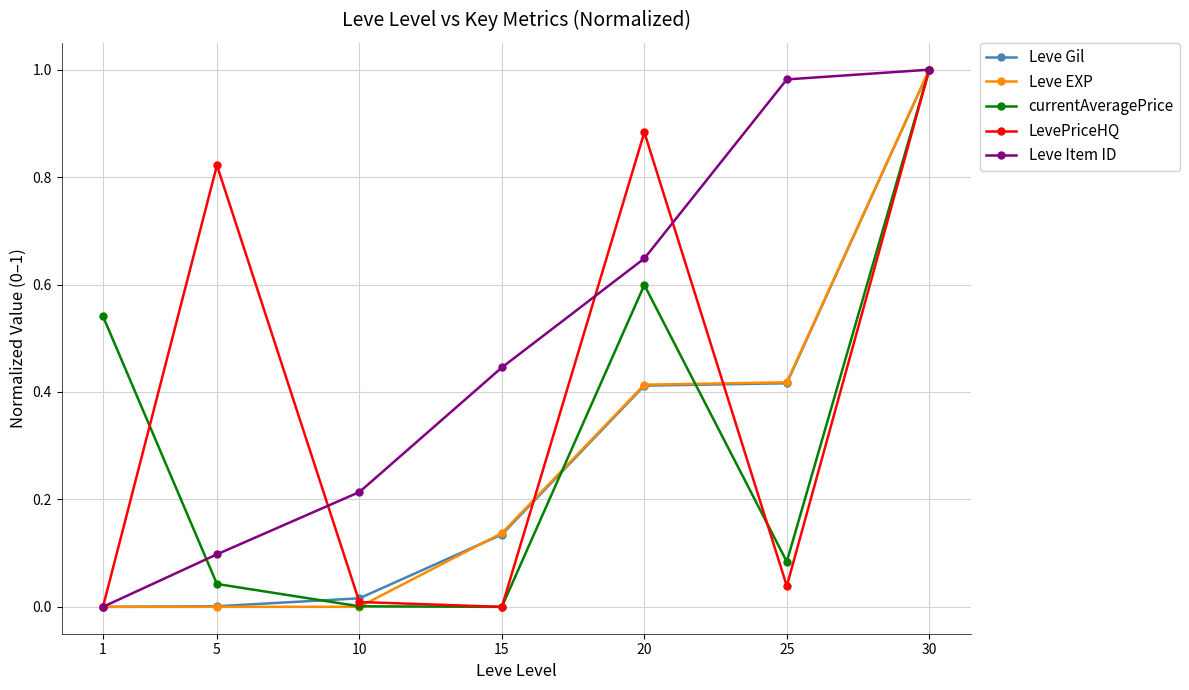

How many interior local peaks does the currentAveragePrice series have?

1